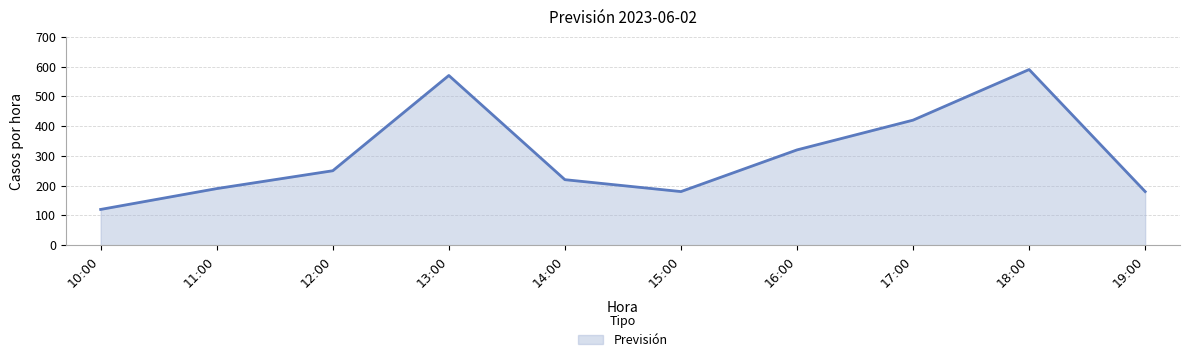

What is the difference between the maximum and minimum values?

470